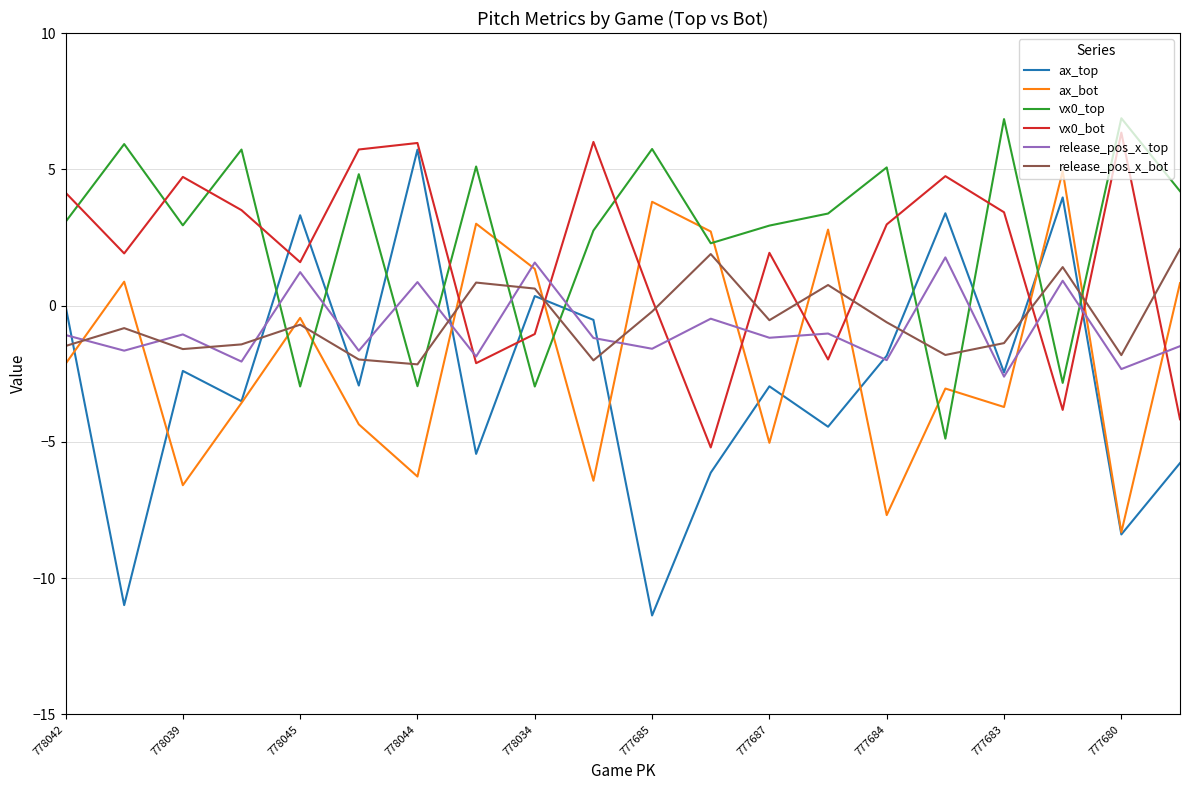

Does the chart have visible grid lines?

Yes